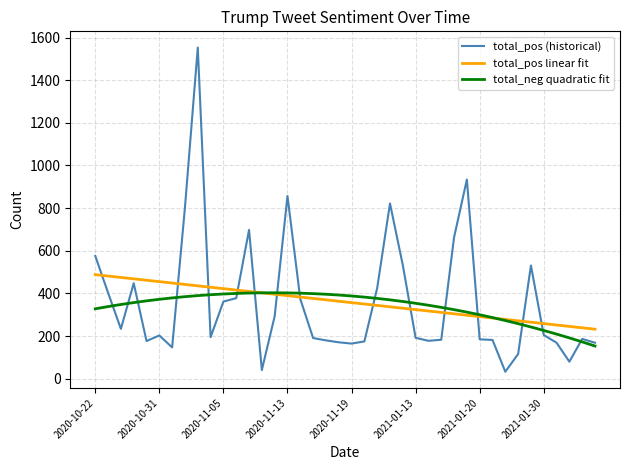

Which series has the largest range (max minus min)?

total_pos (historical)